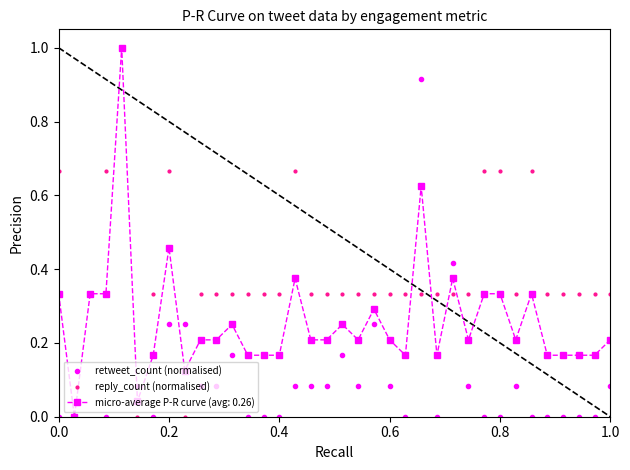

True or false: micro-average P-R curve (avg: 0.26) has more than 0 points higher than both neighbors.

True